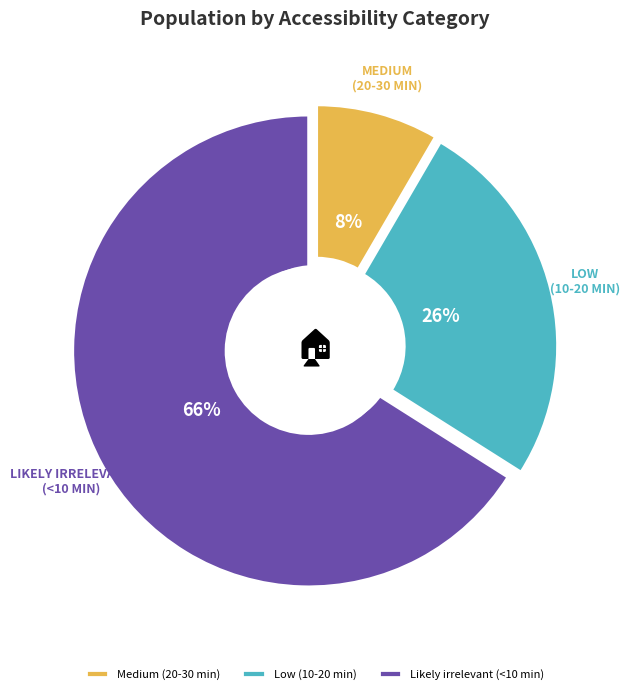

Rank the categories by value from highest to lowest.

Likely irrelevant (<10 min), Low (10-20 min), Medium (20-30 min)